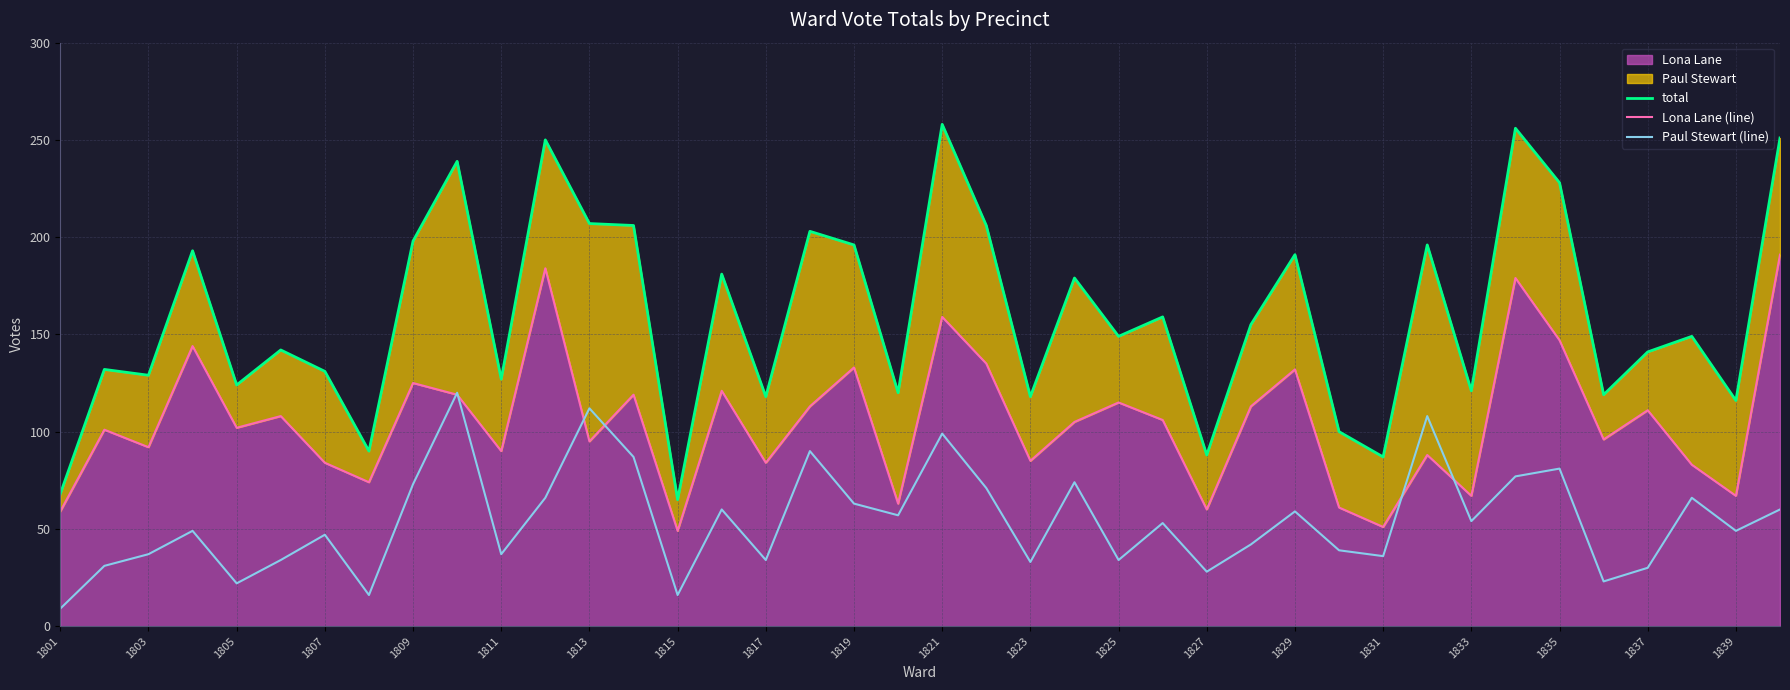

What is the average value of the Lona Lane (line) series?

105